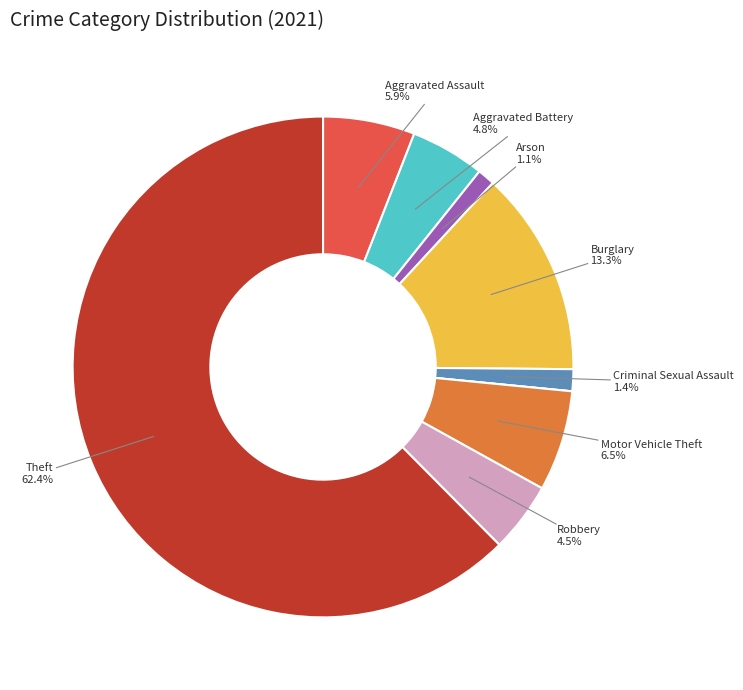

Is there a majority slice in this chart?

Yes